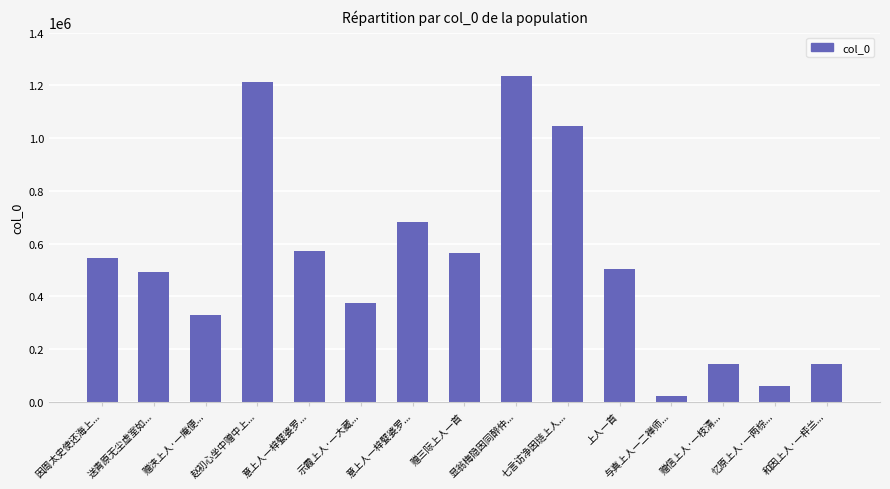

True or false: the data shows 43552 at 和因上人·一枰兰....

False